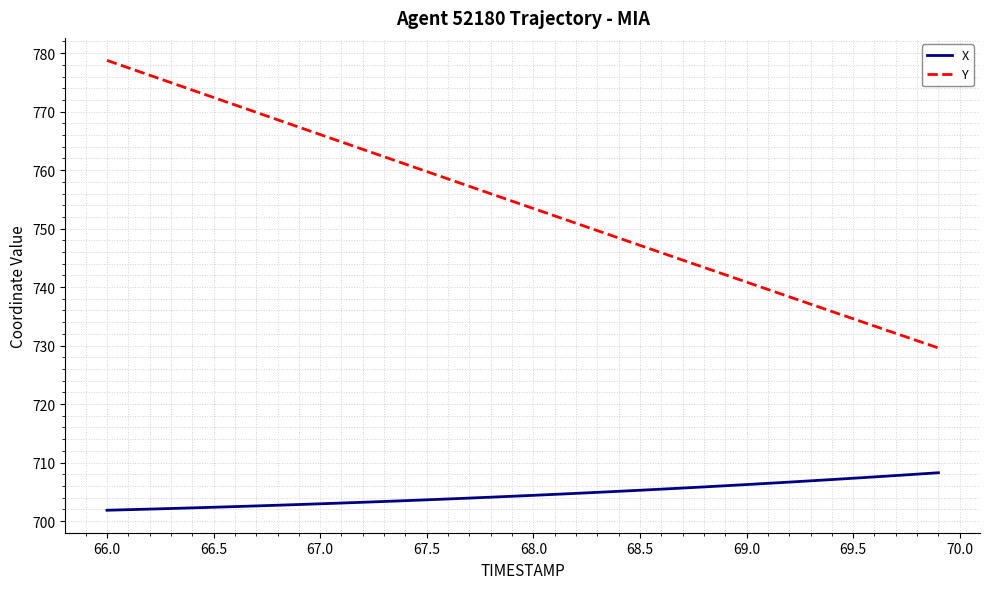

What is the maximum value shown in the chart?

778.8